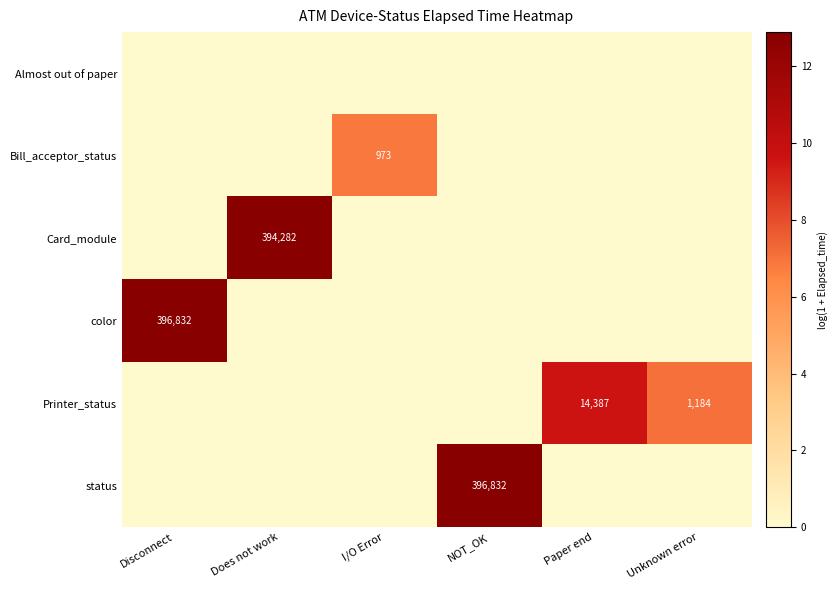

Is it true that Printer_status equals 14387 at Paper end?

True